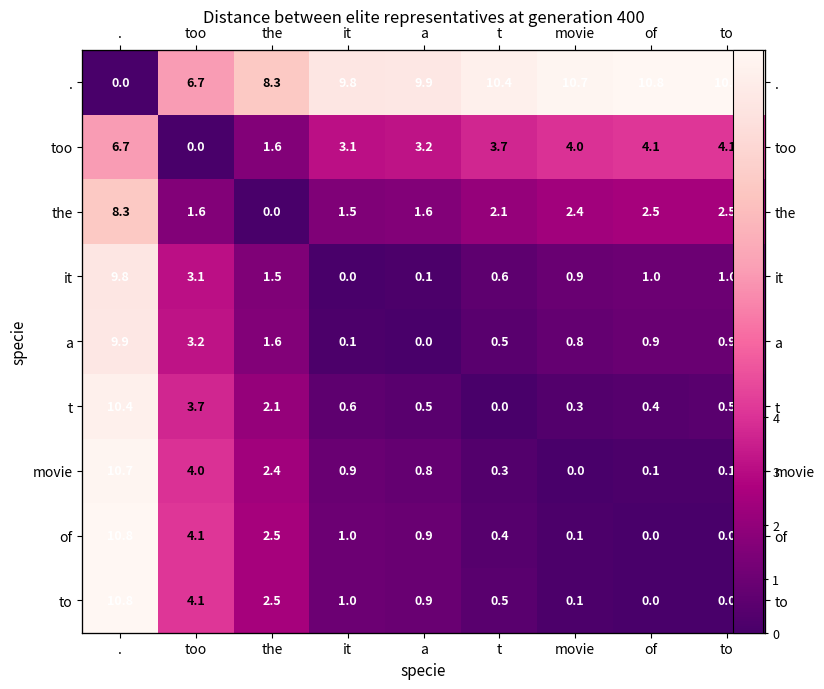

Rank the series by their maximum value, from lowest to highest.

too, the, it, a, t, movie, ., of, to